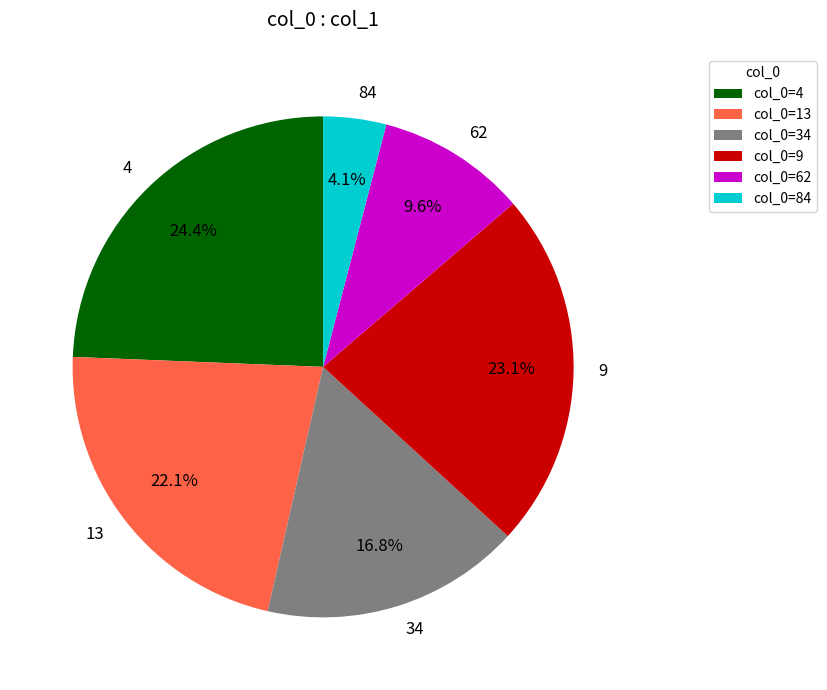

What is the smallest slice in the pie chart?

84